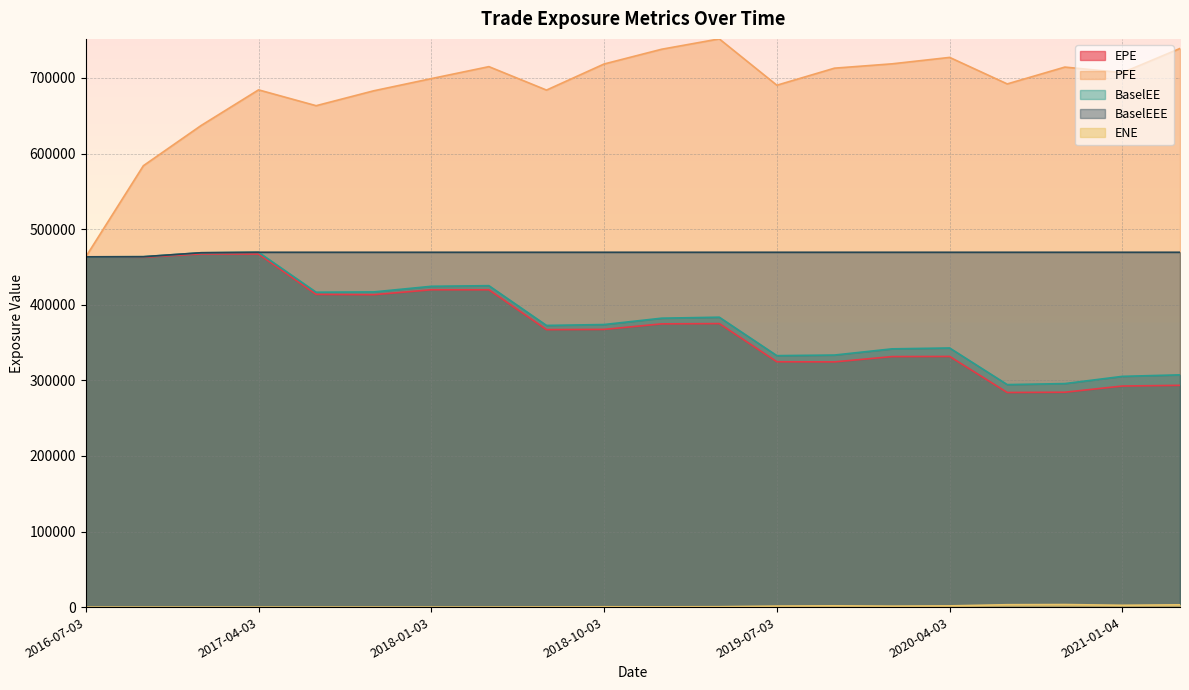

Rank the series by their maximum value, from lowest to highest.

ENE, EPE, BaselEE, BaselEEE, PFE